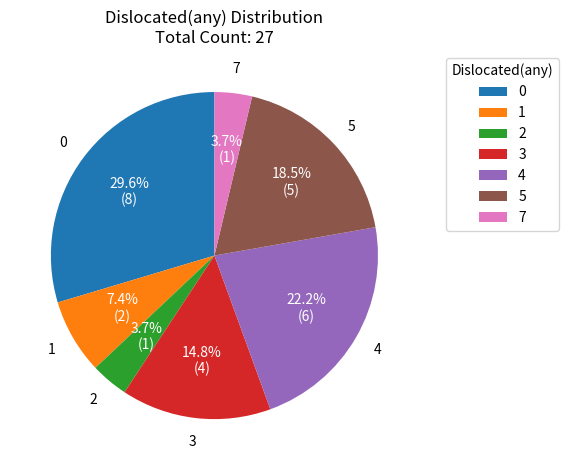

Combined, what portion of the pie is 1 and 7?

11.1%